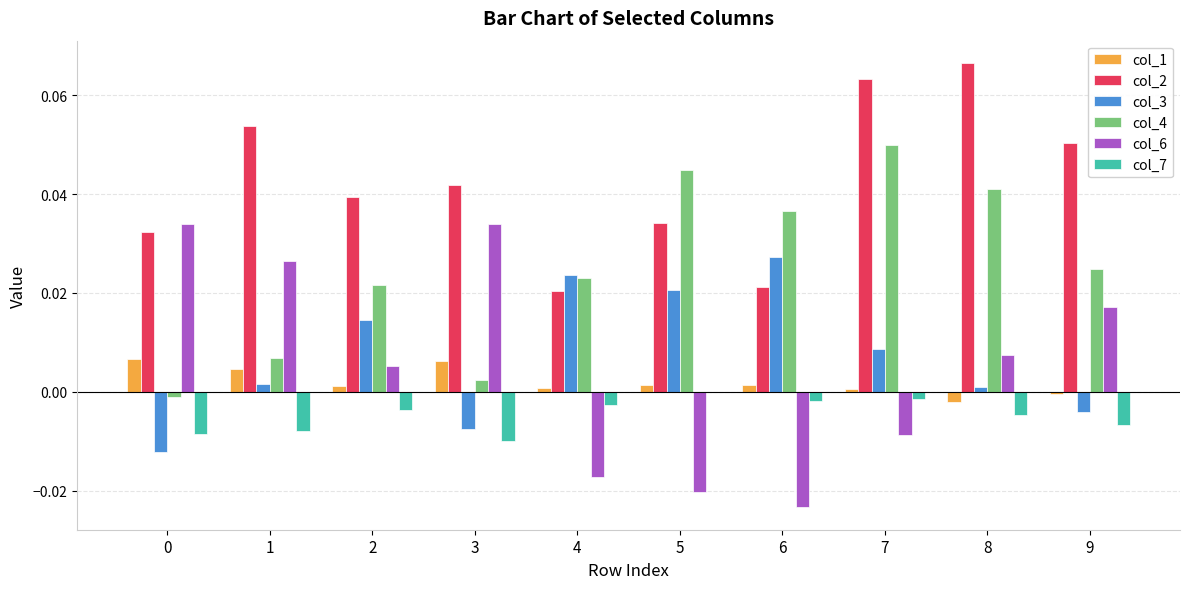

Which series has the largest total across all categories?

col_2